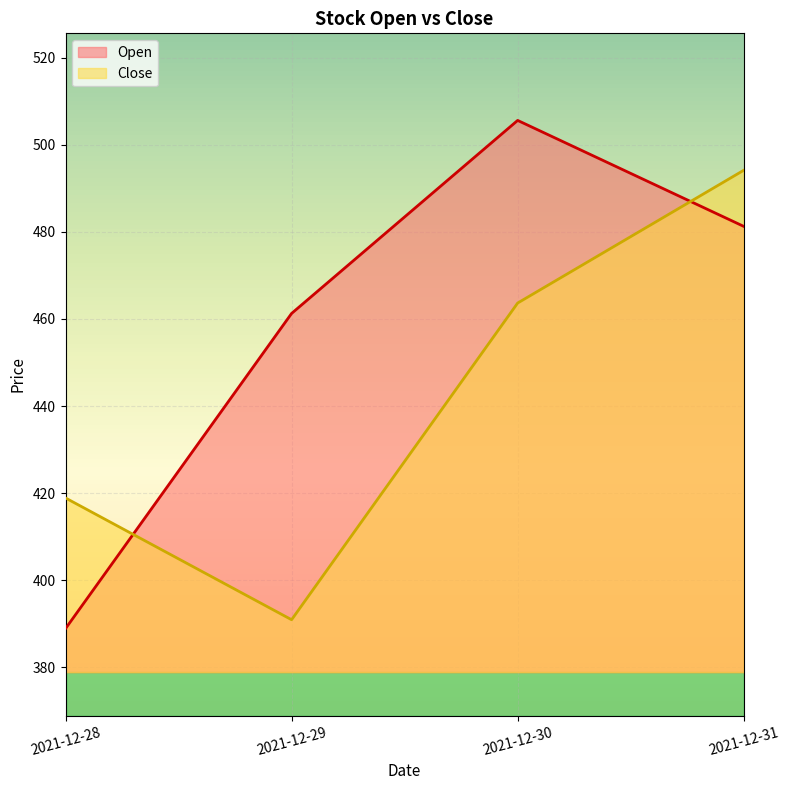

Which series has the largest range (max minus min)?

Open